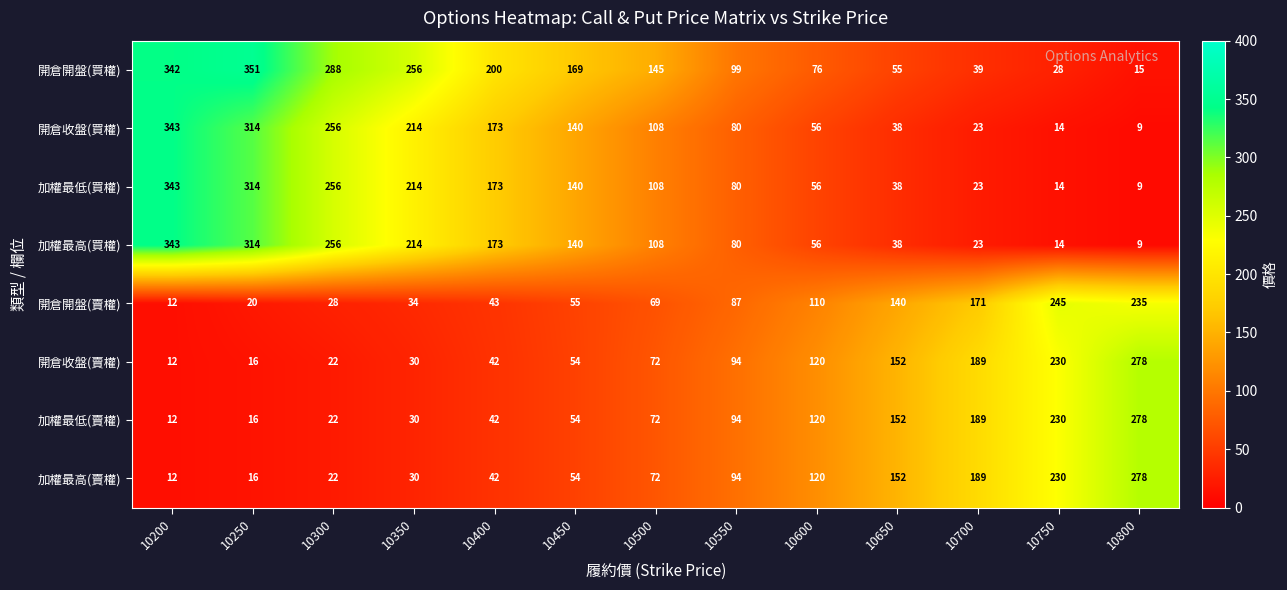

What is the total value across all series at 10700?

846